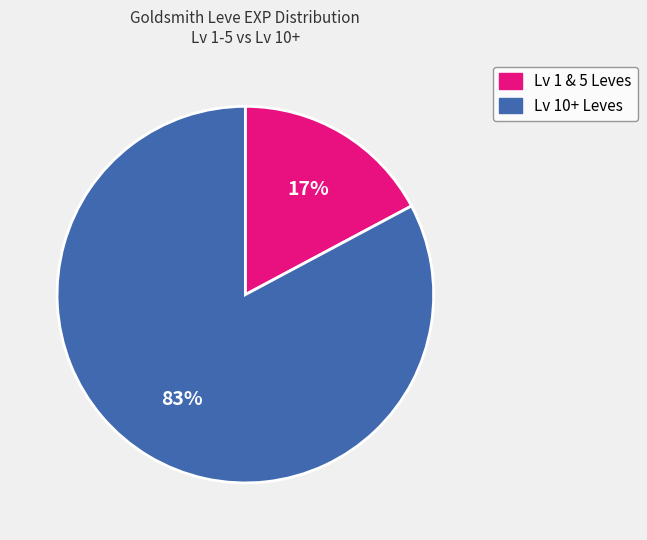

Count the number of slices in the pie.

2